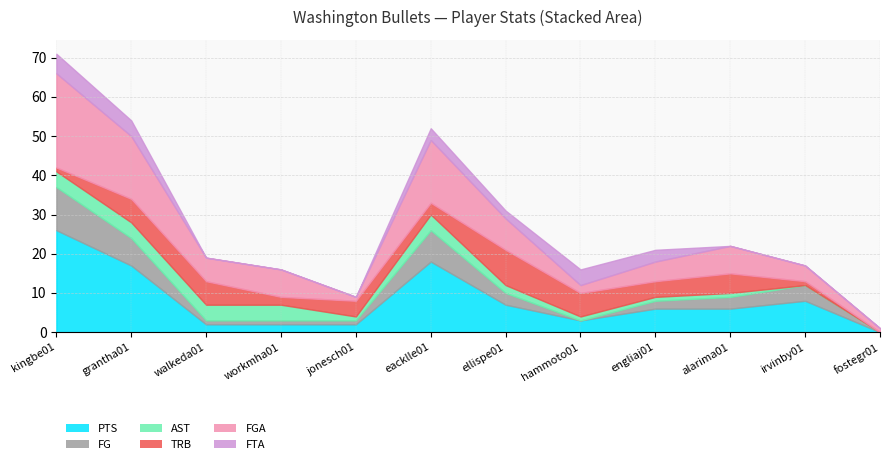

How many distinct data groups are displayed?

6